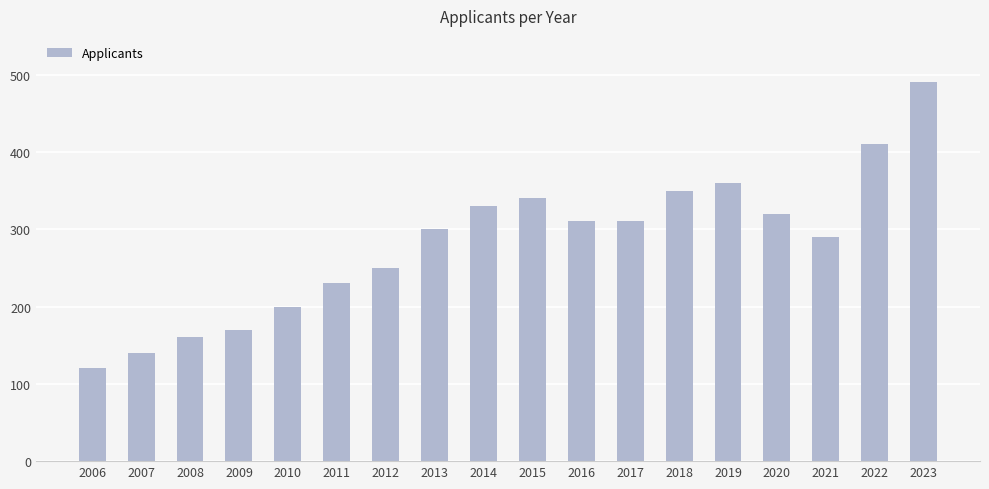

What is the value of the 18th bar from the left?

490